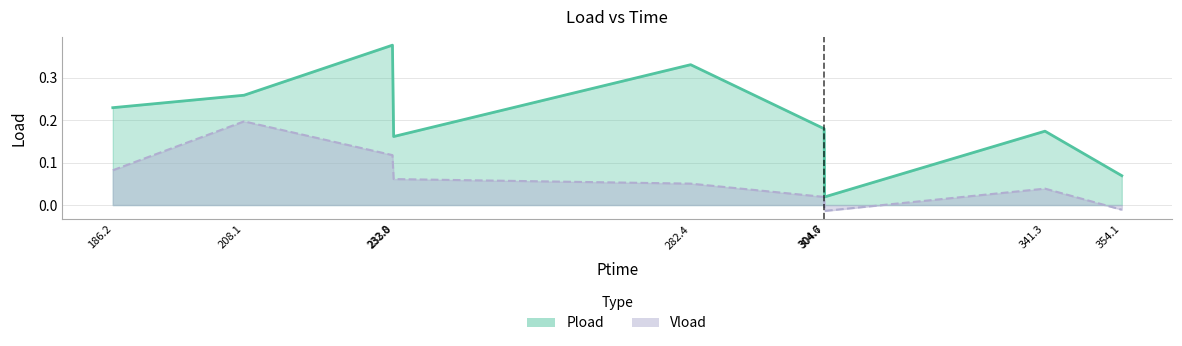

Which series has the largest range (max minus min)?

Pload